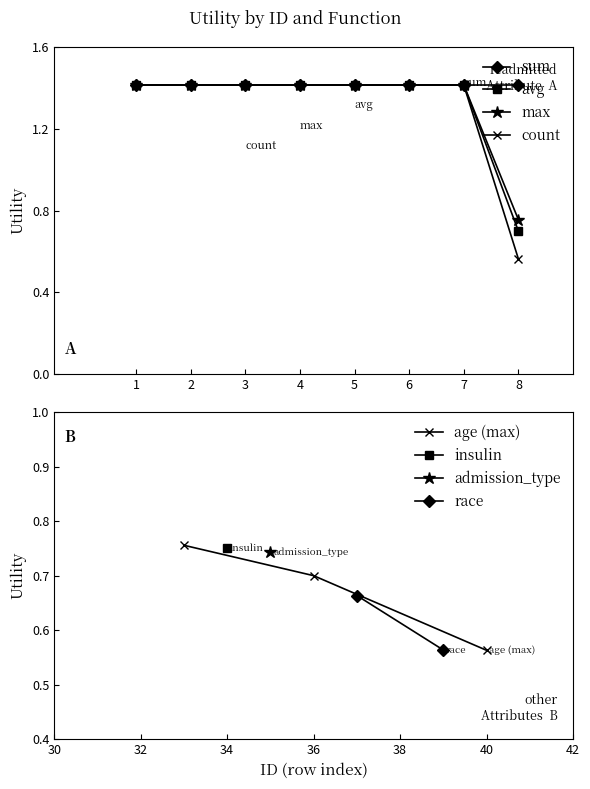

Is the value of avg at 4 greater than the value of count at 2?

No